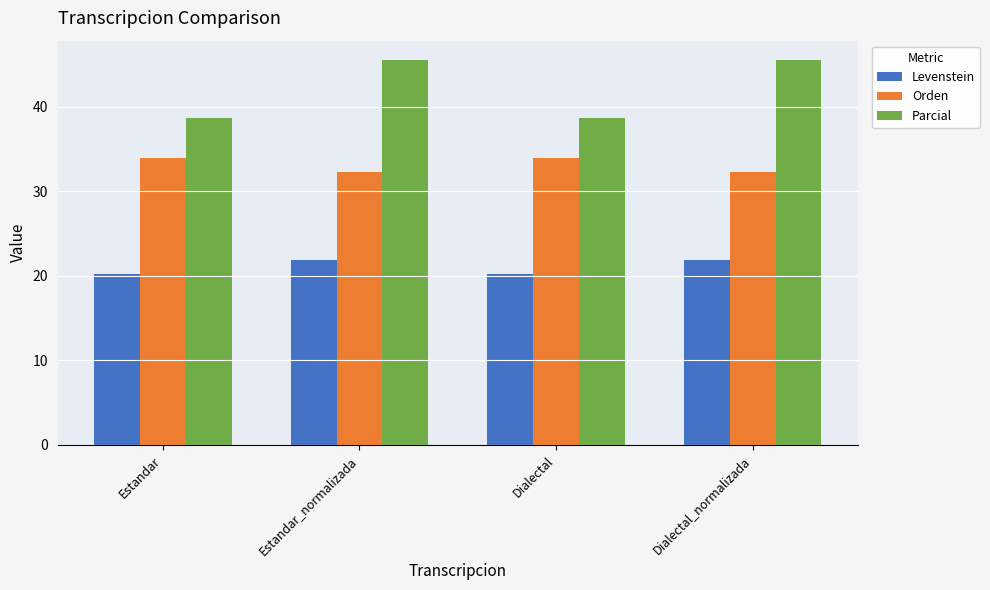

Between Estandar and Dialectal_normalizada, which series saw the biggest shift?

Parcial